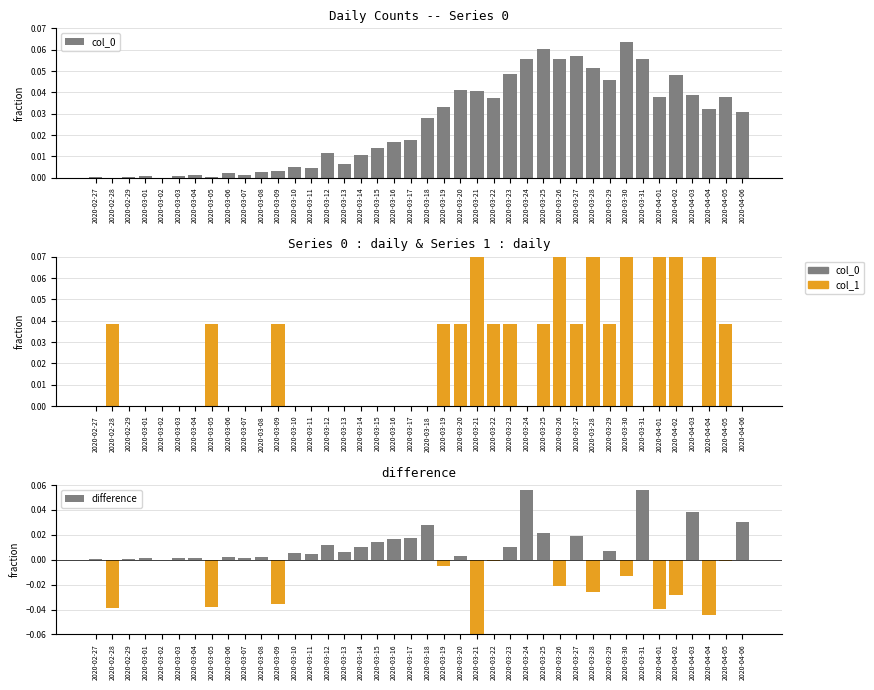

How many distinct data groups are displayed?

3